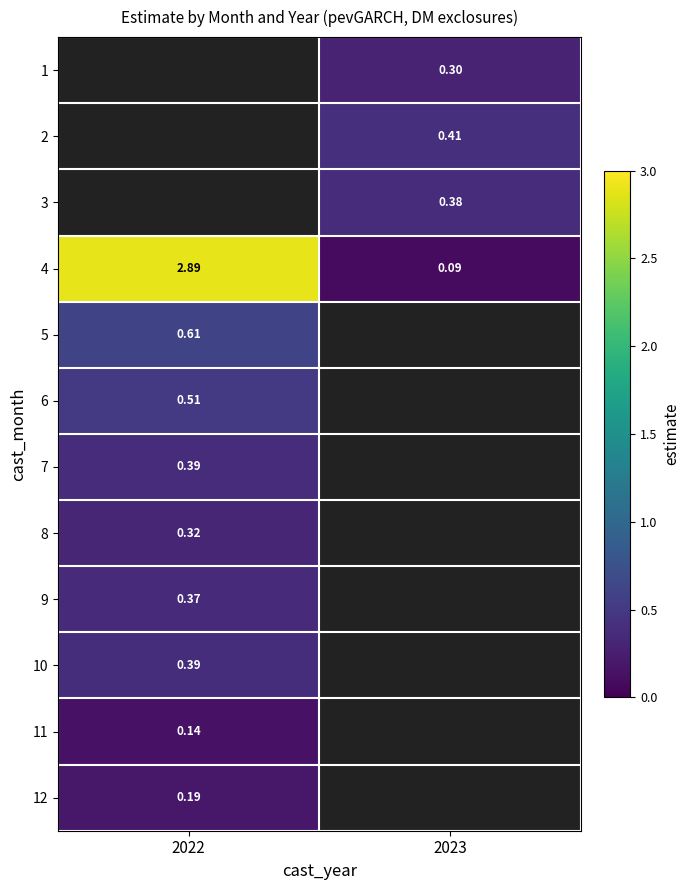

True or false: 10 has a value of 0.2 at 2022.

False